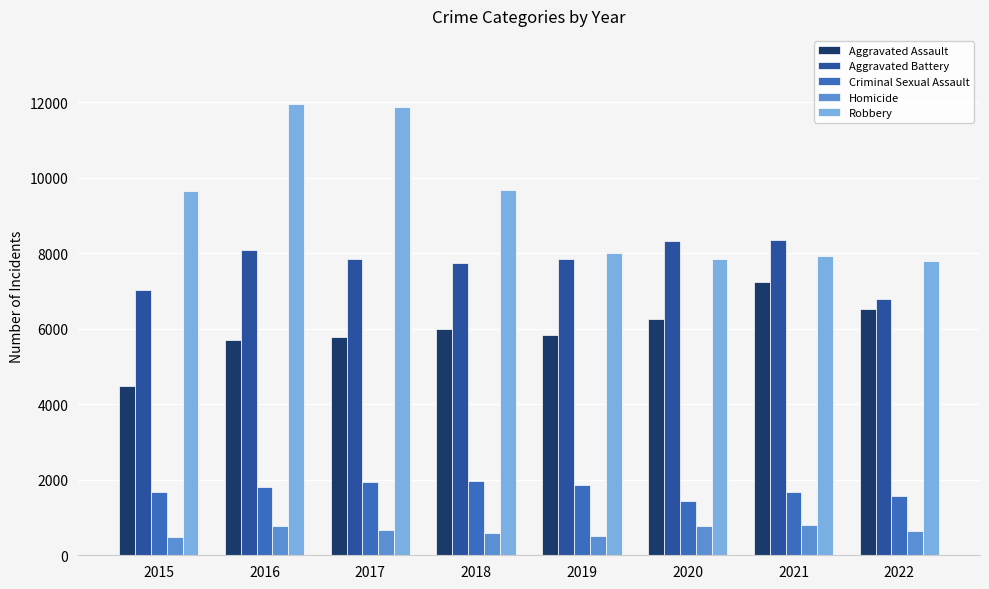

At how many categories does at least one series exceed 1000?

8